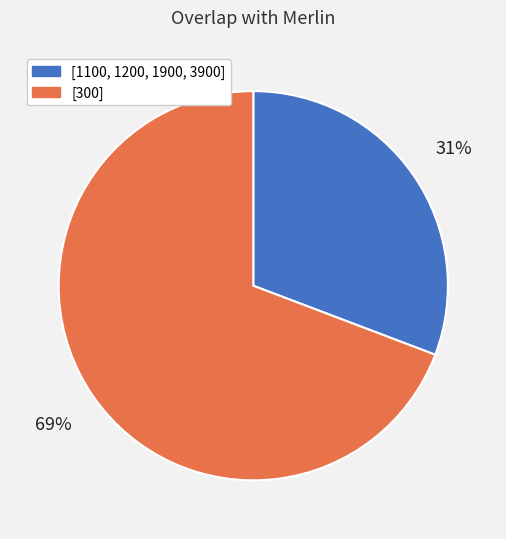

How many segments does this pie chart have?

2